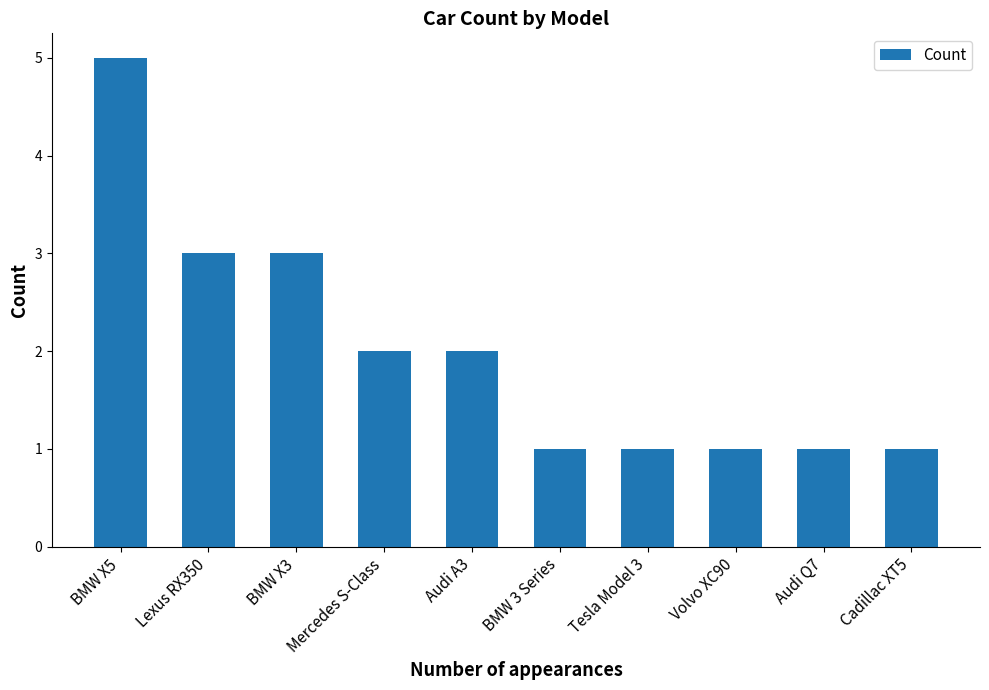

What is the label of the 4th bar from the right?

Tesla Model 3